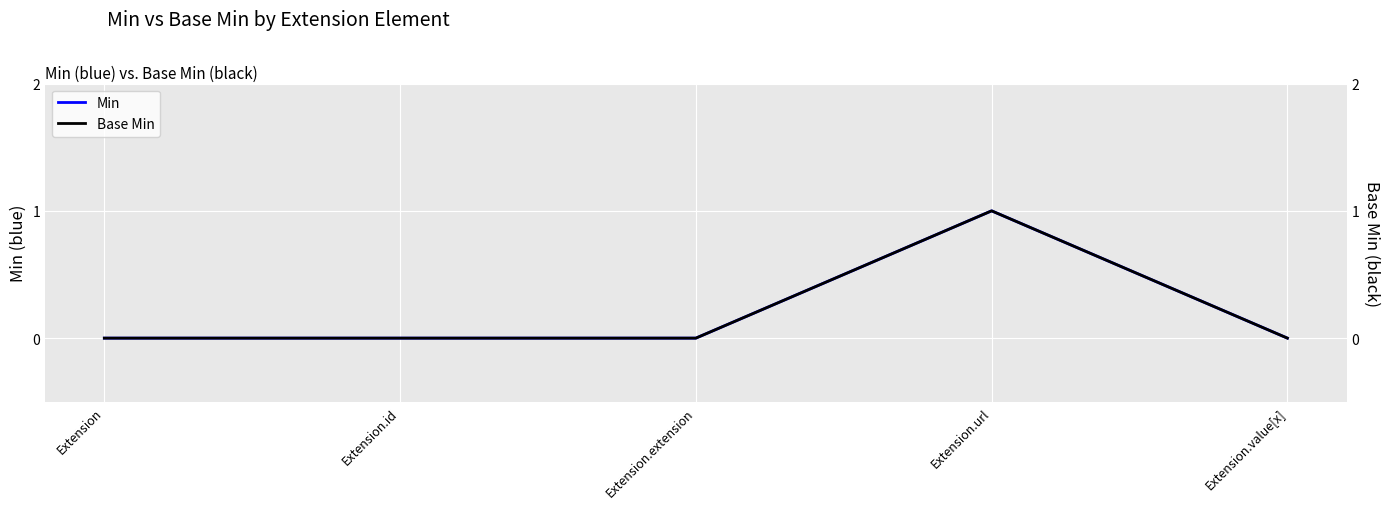

True or false: Min has more than 1 points higher than both neighbors.

False